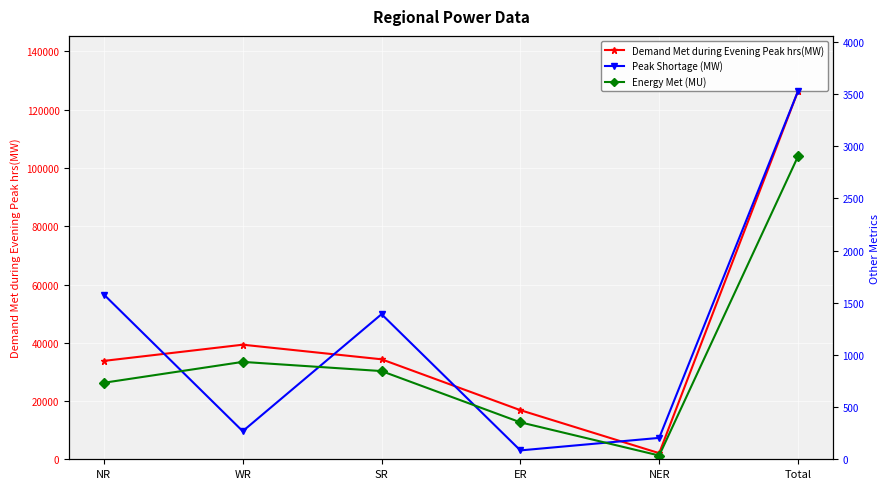

Which series has the widest spread of values?

Demand Met during Evening Peak hrs(MW)